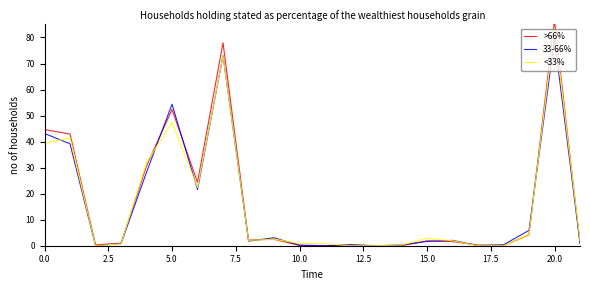

What is the maximum value for <33%?

83.7